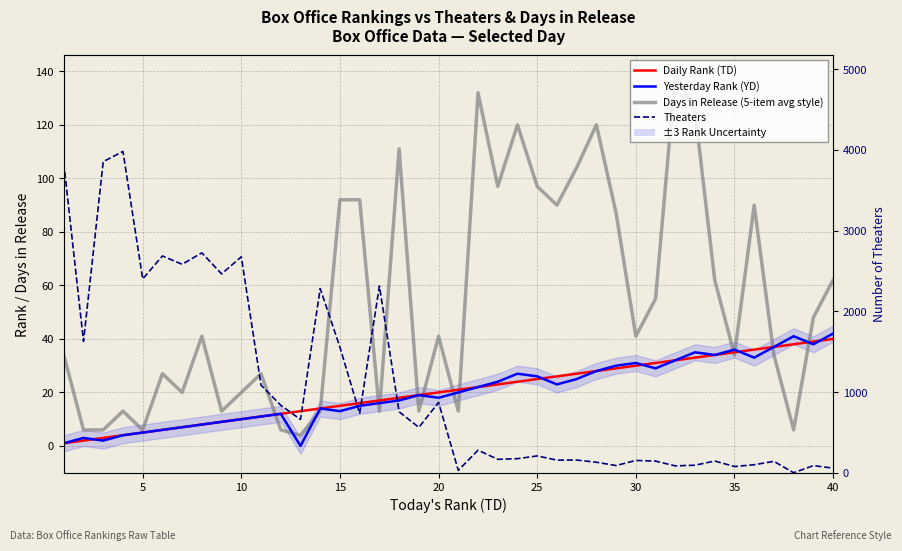

How many values in the Theaters series exceed 564?

19